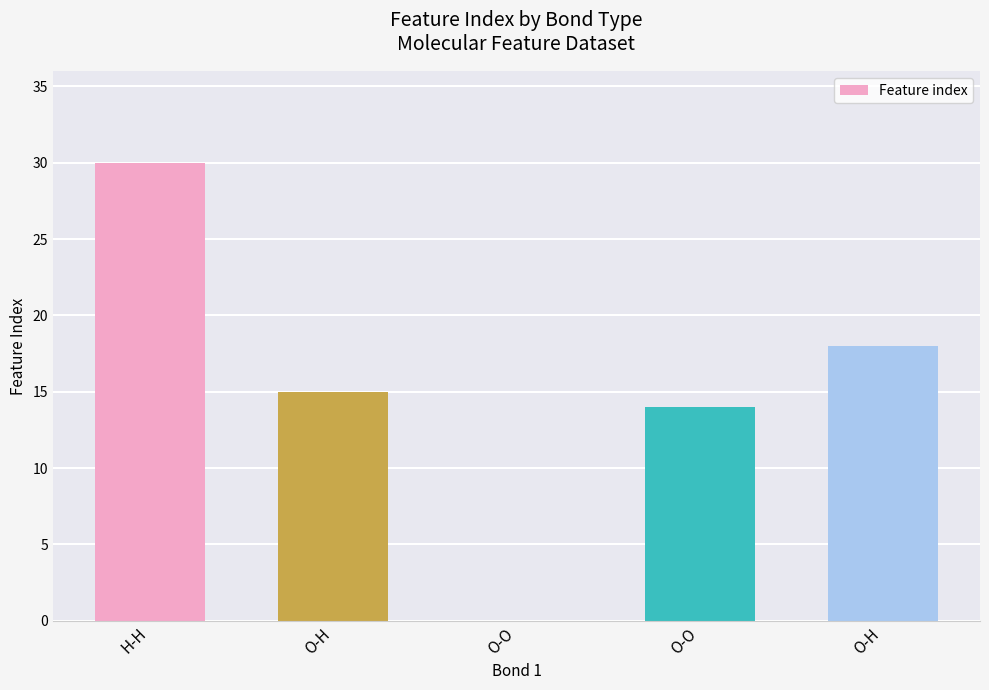

The chart shows a value of 27 at O-H. True or false?

False